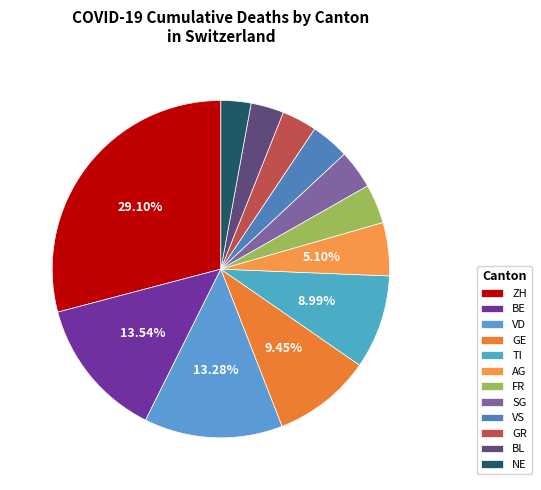

Is there a majority slice in this chart?

No